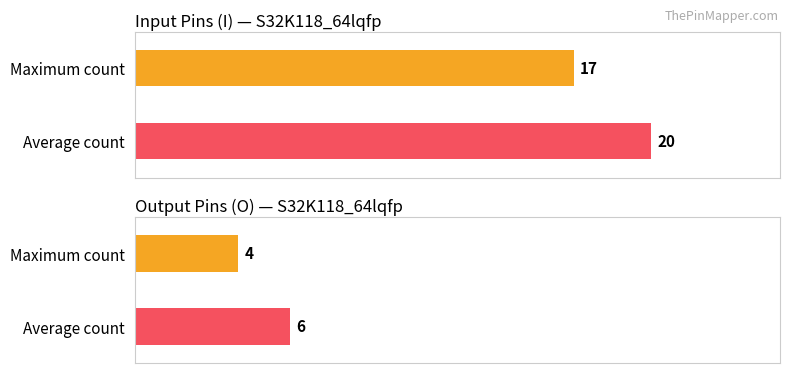

Does the chart contain any negative values?

No